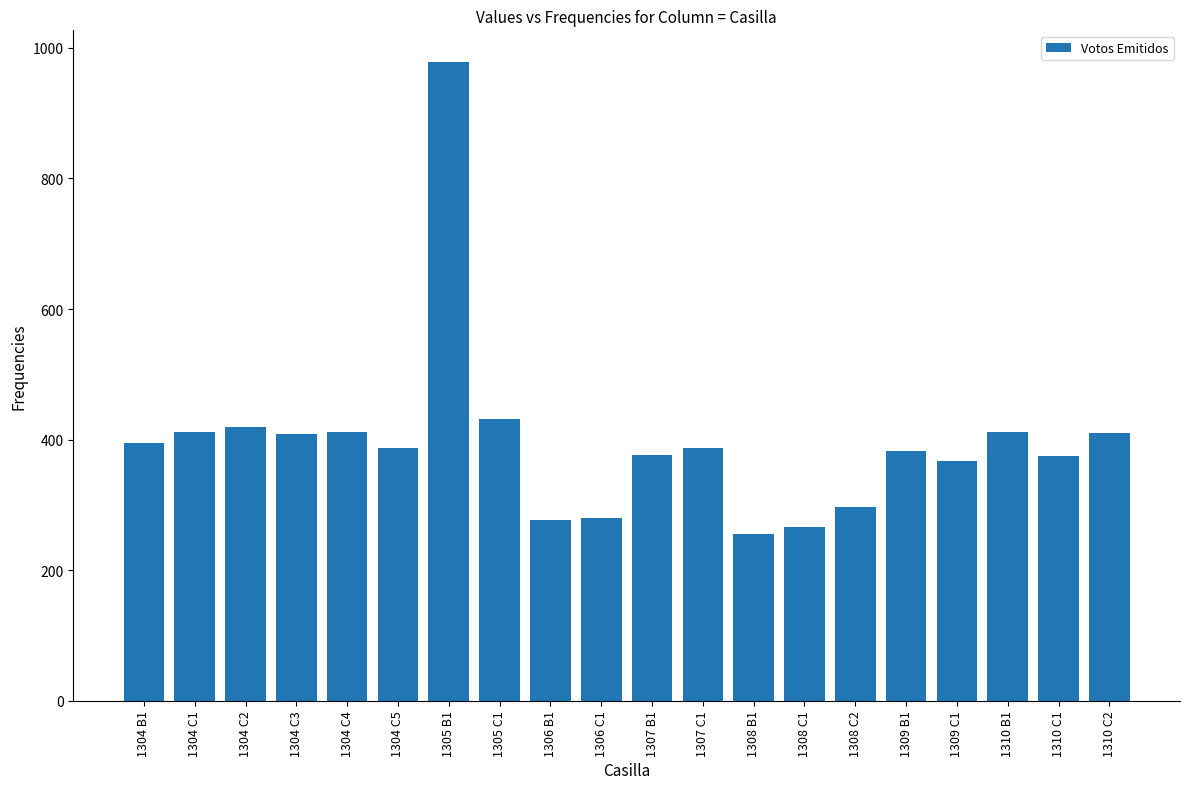

Are the bars grouped side by side (vs. stacked)?

No